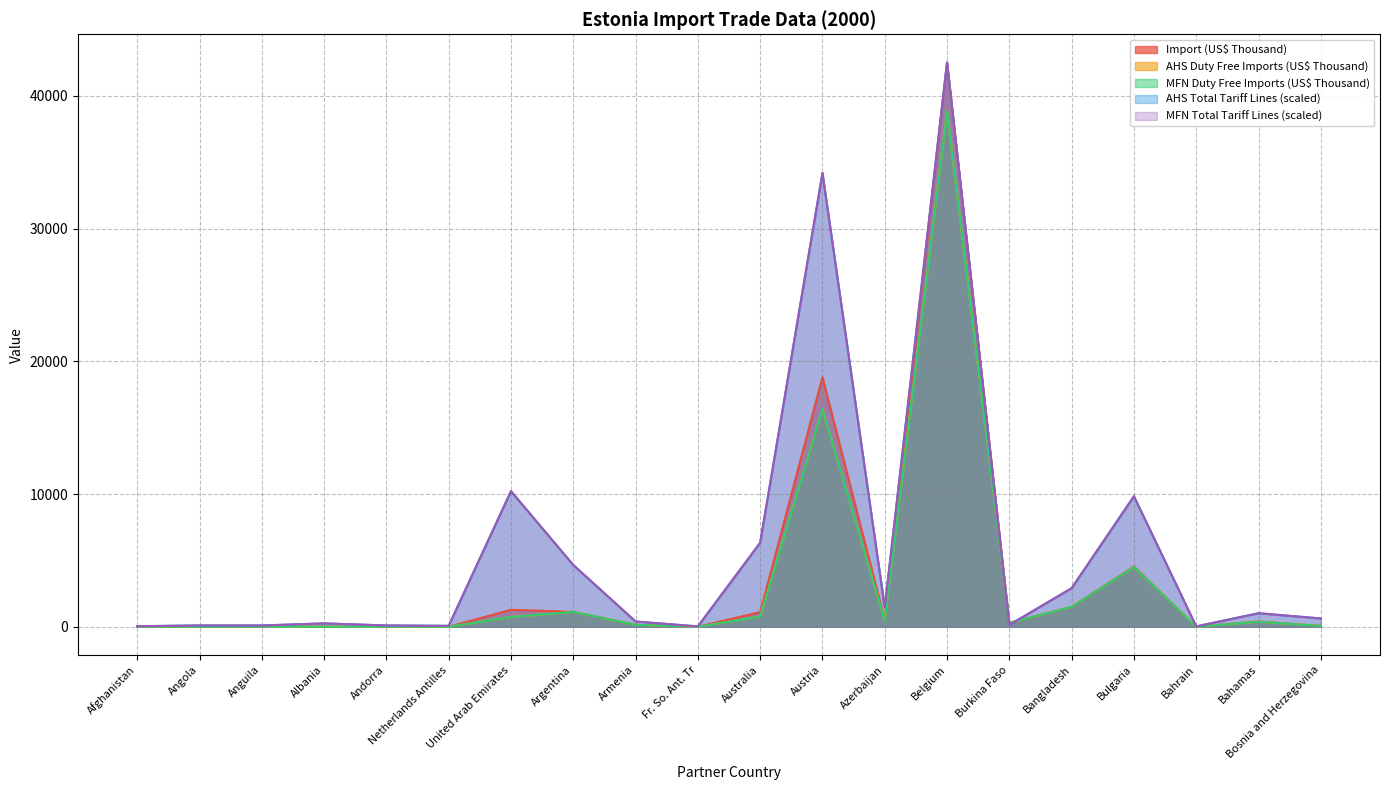

How many interior local peaks does the AHS Total Tariff Lines series have?

6